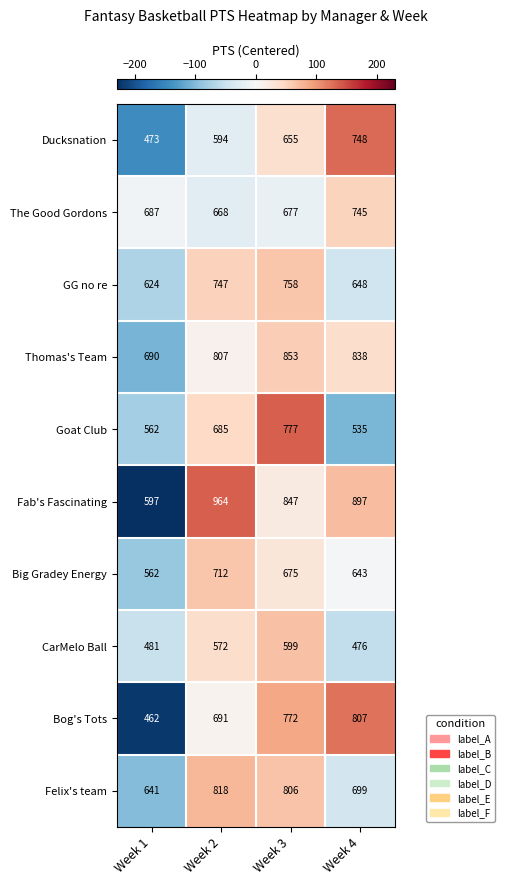

At which category is the sum across all series the highest?

Week 3